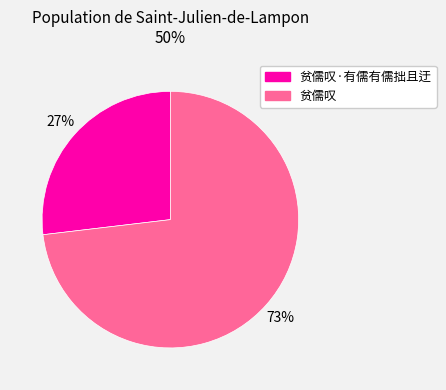

What is the ratio of the value at 贫儒叹·有儒有儒拙且迂 to the value at 贫儒叹?

0.4